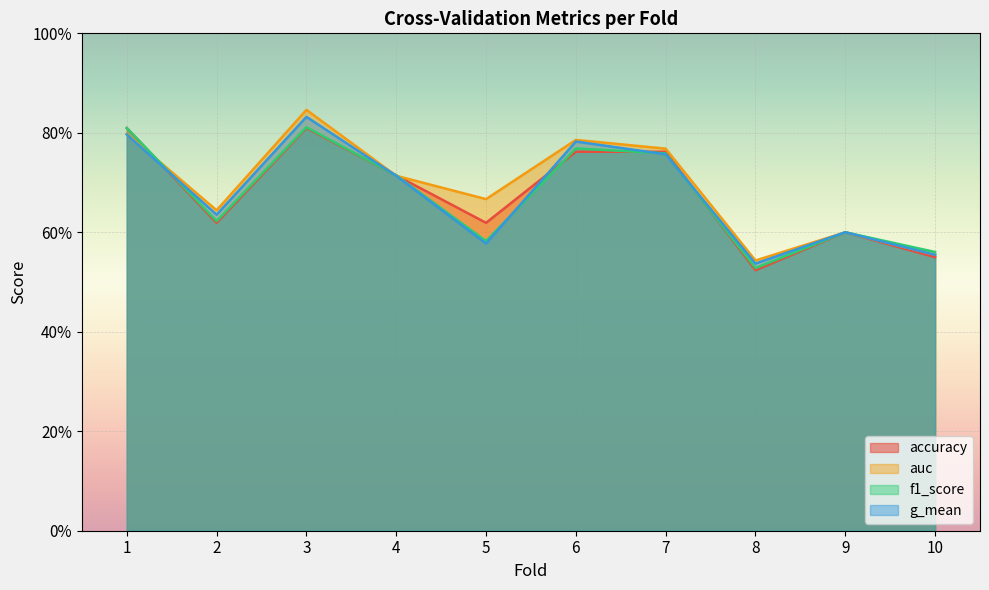

How many lines are shown in the chart?

4